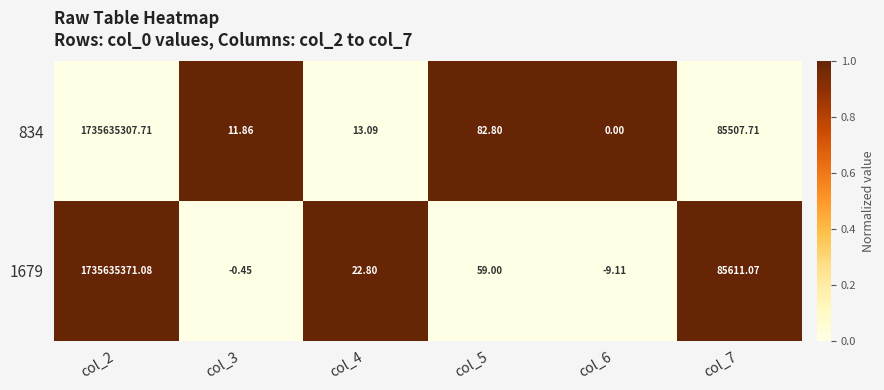

Is the value of 1679 at col_6 greater than the value of 834 at col_4?

No